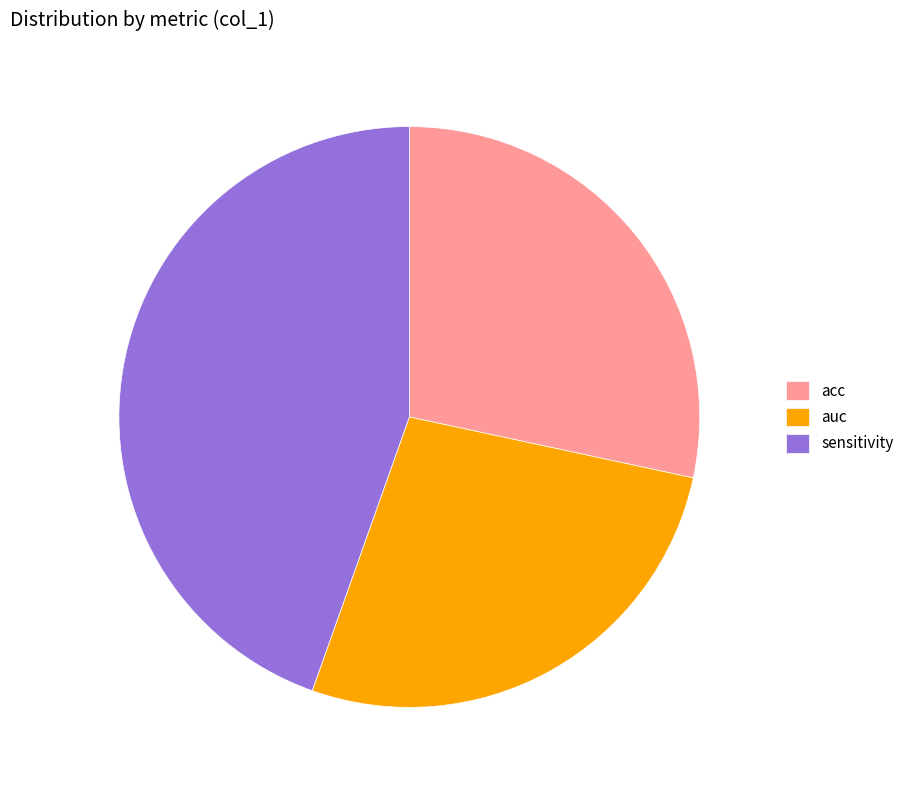

The acc slice represents 28% of the pie. True or false?

True